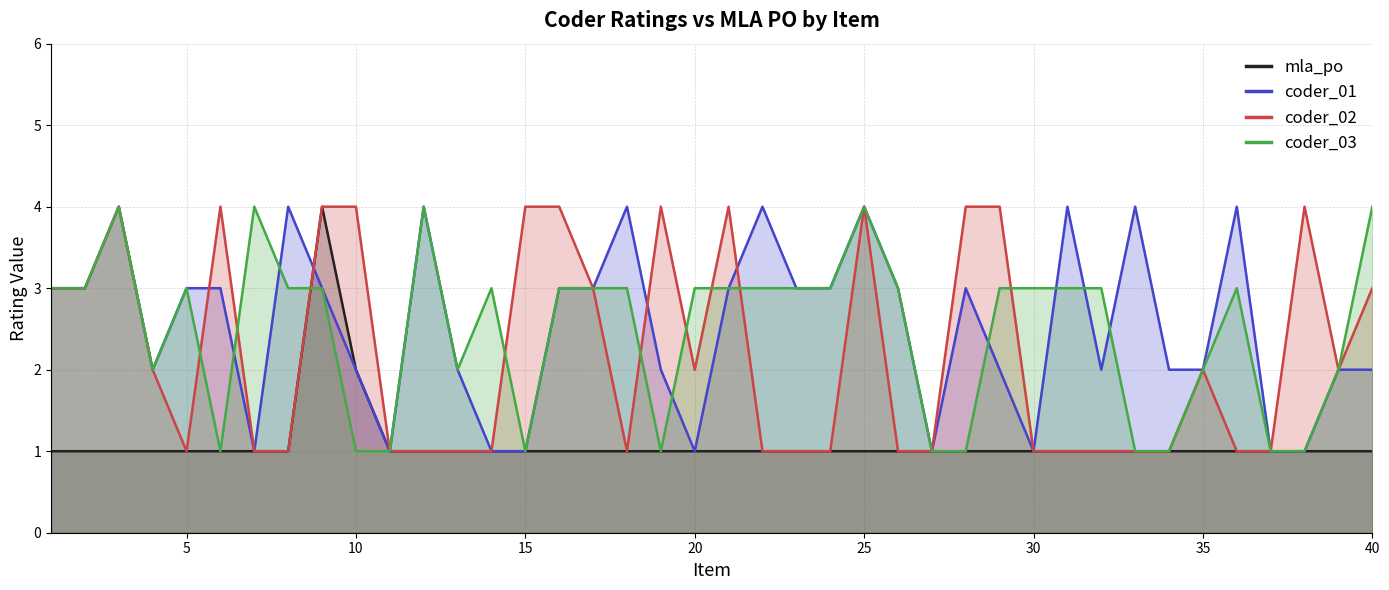

What are all the series names shown in the legend?

mla_po, coder_01, coder_02, coder_03